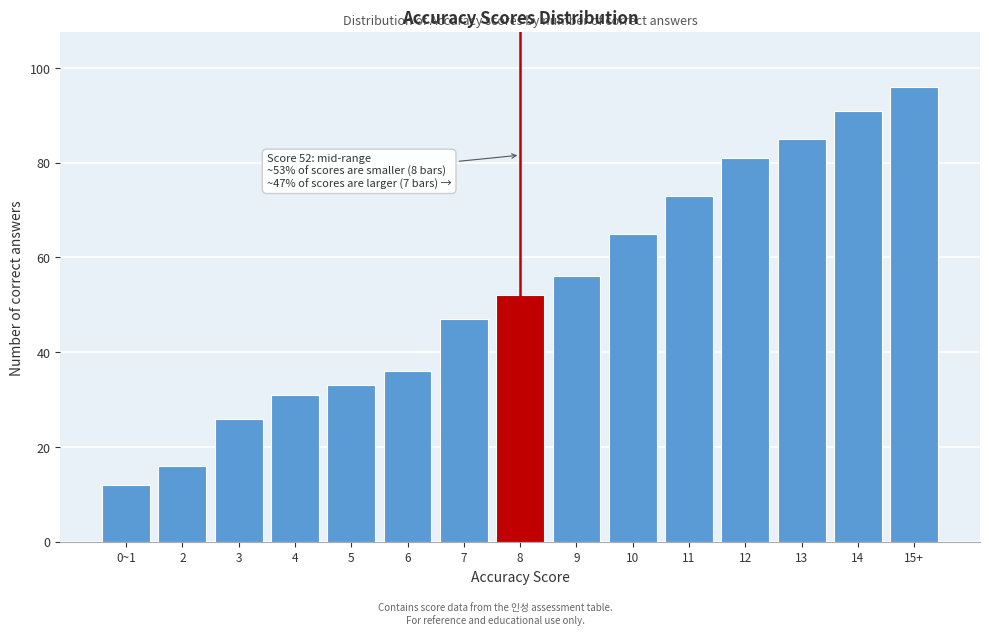

Reading left to right, what are all the values shown in this chart?

0~1=12	2=16	3=26	4=31	5=33	6=36	7=47	8=52	9=56	10=65	11=73	12=81	13=85	14=91	15+=96